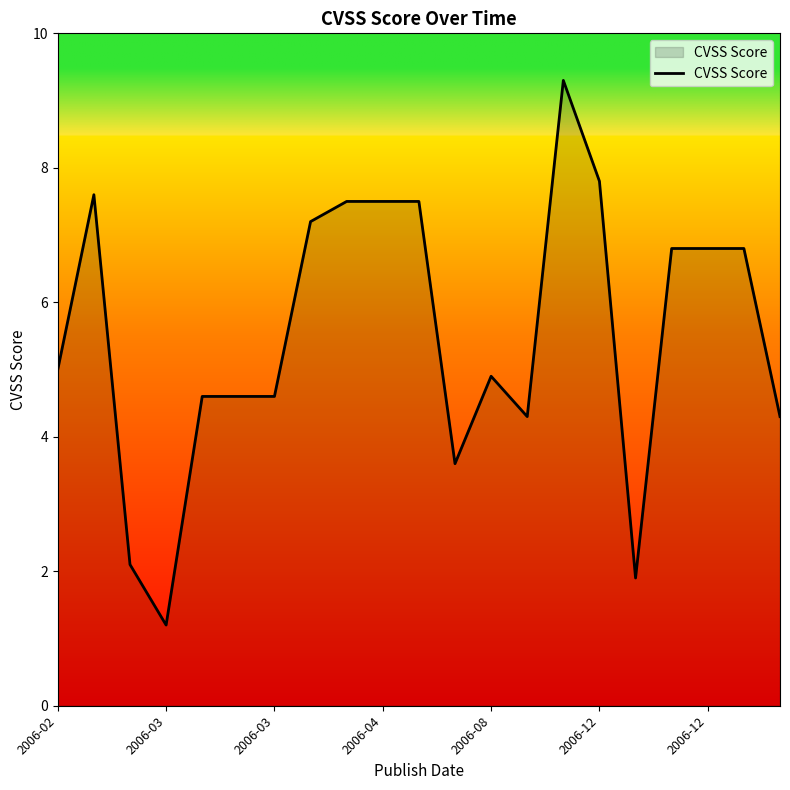

How many lines are shown in the chart?

1